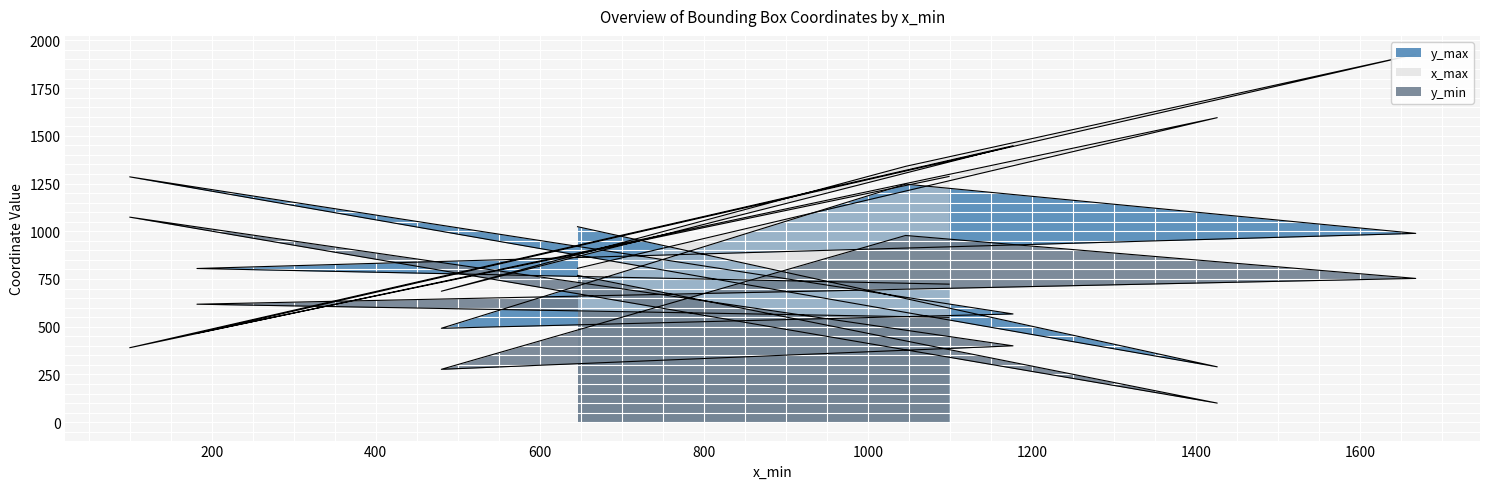

How many data points in y_max are less than 805?

4